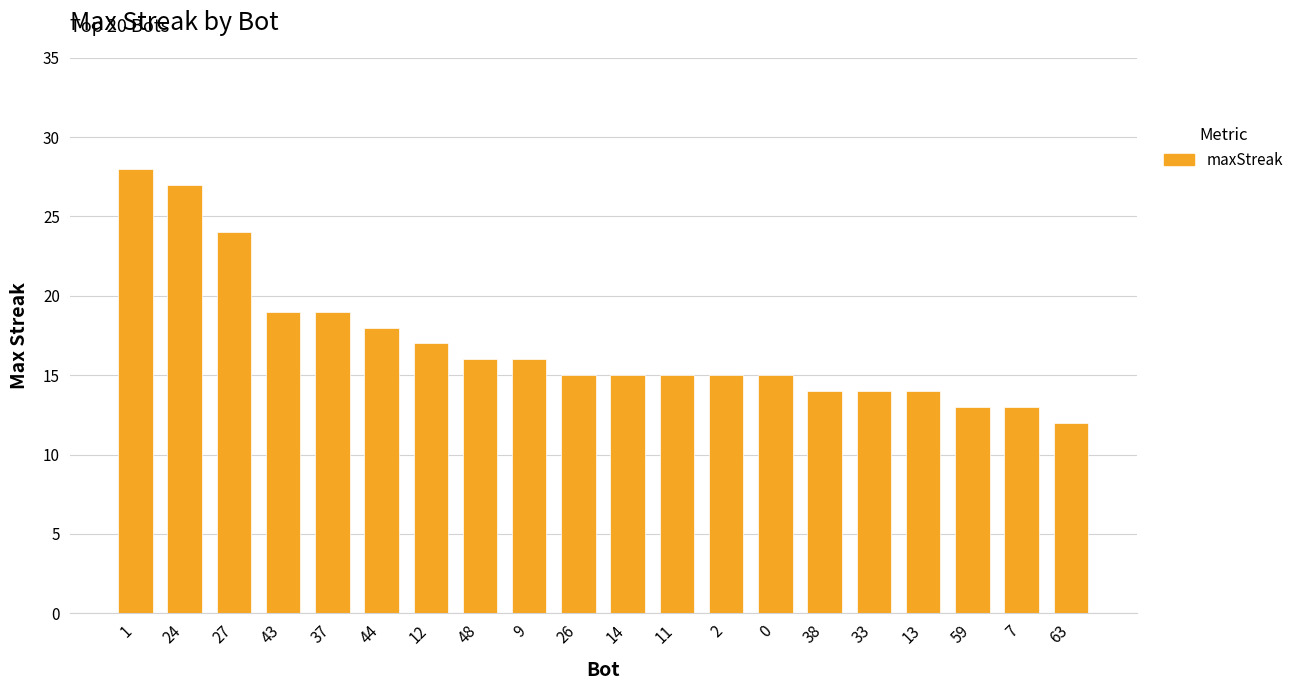

What position from the right is 2?

8